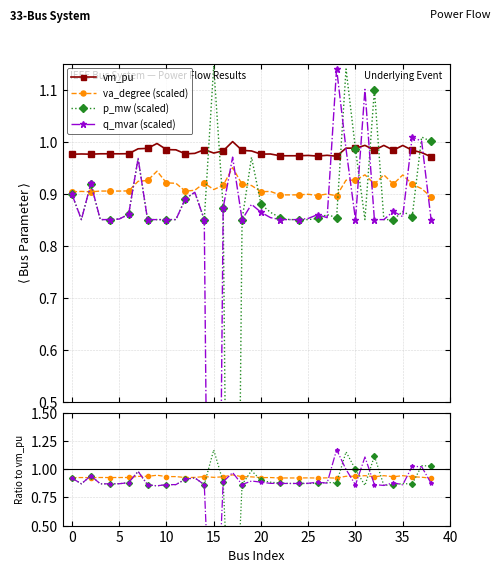

Which series has the largest total across all categories?

vm_pu